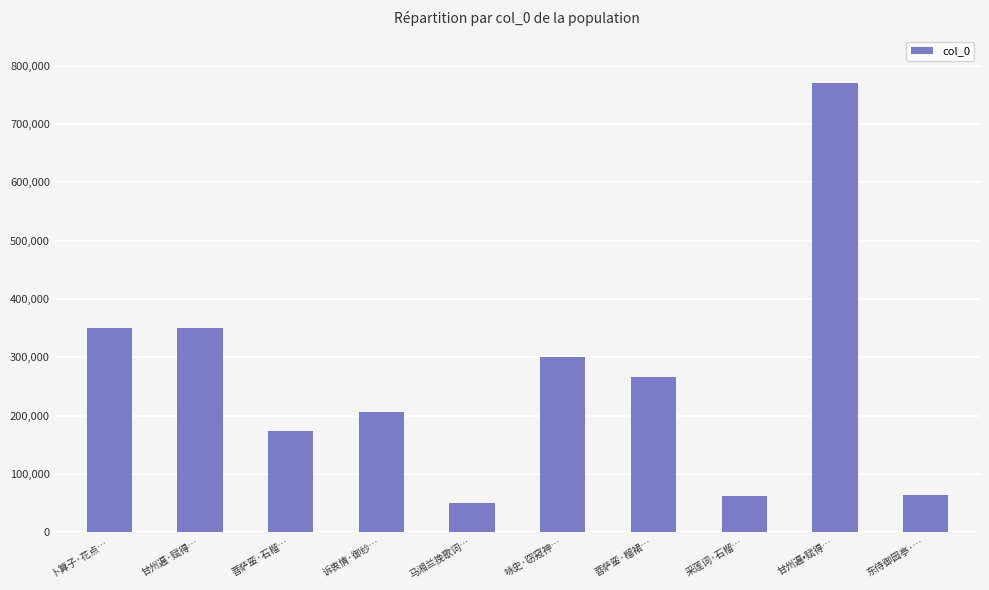

What is the sum of the values at 菩萨蛮·榴裙… and 甘州遍•赋得…?

1036545